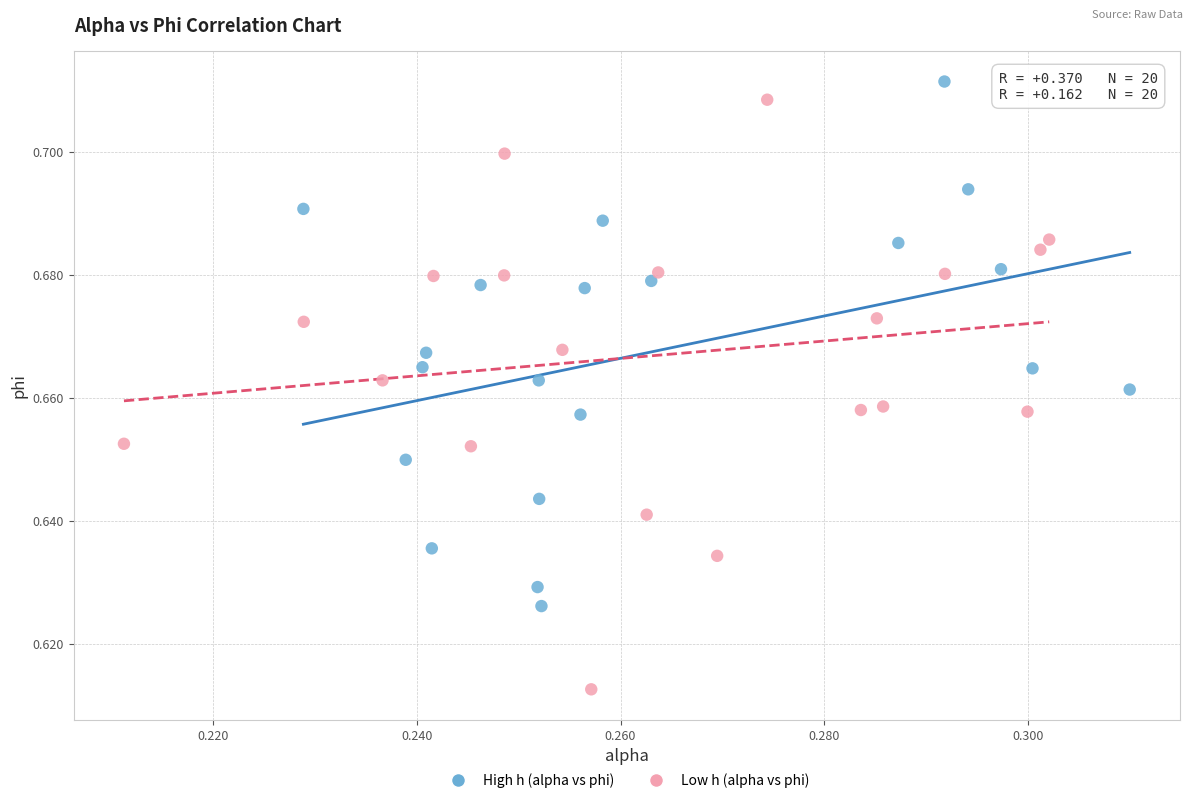

Which series has the largest Y range (max minus min)?

Low h (alpha vs phi)